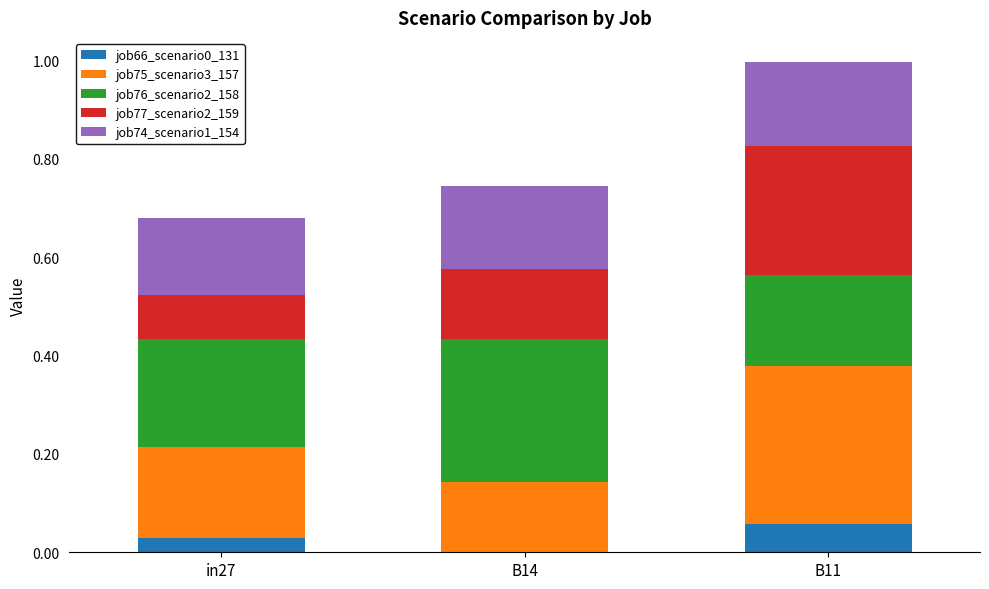

What is the total value across all series at B11?

1.0